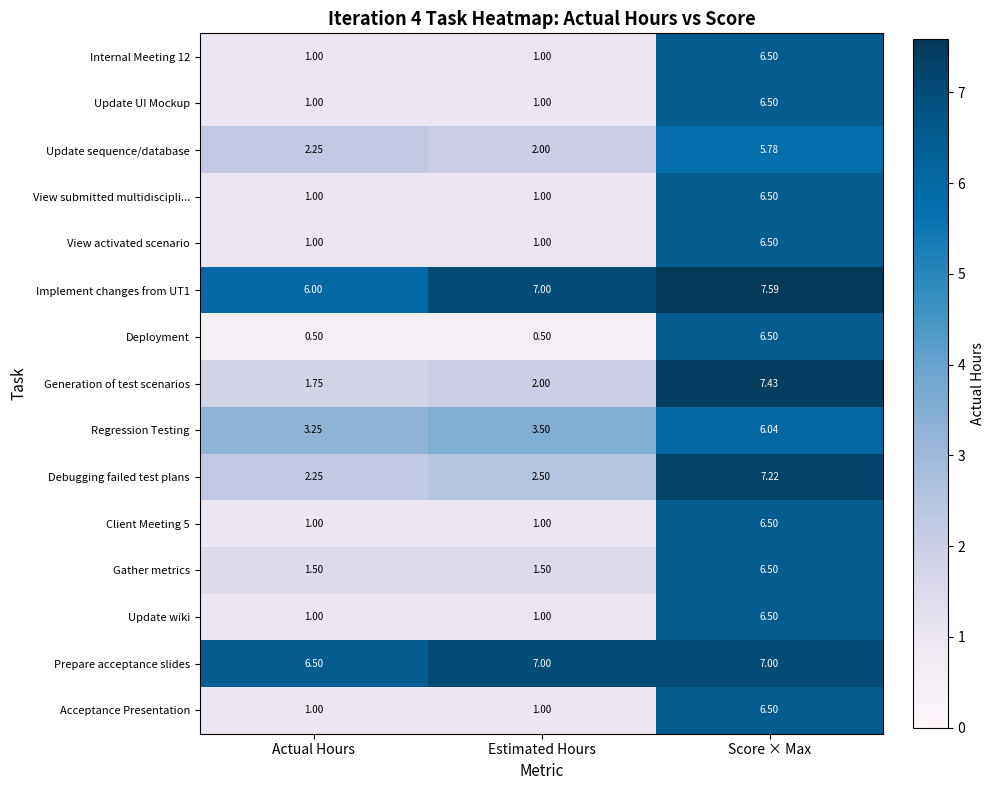

At which label is Update sequence/database closest to 3?

Actual Hours